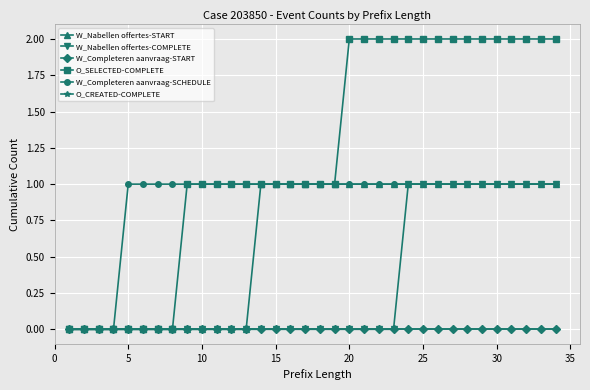

Which series has the largest range (max minus min)?

O_SELECTED-COMPLETE